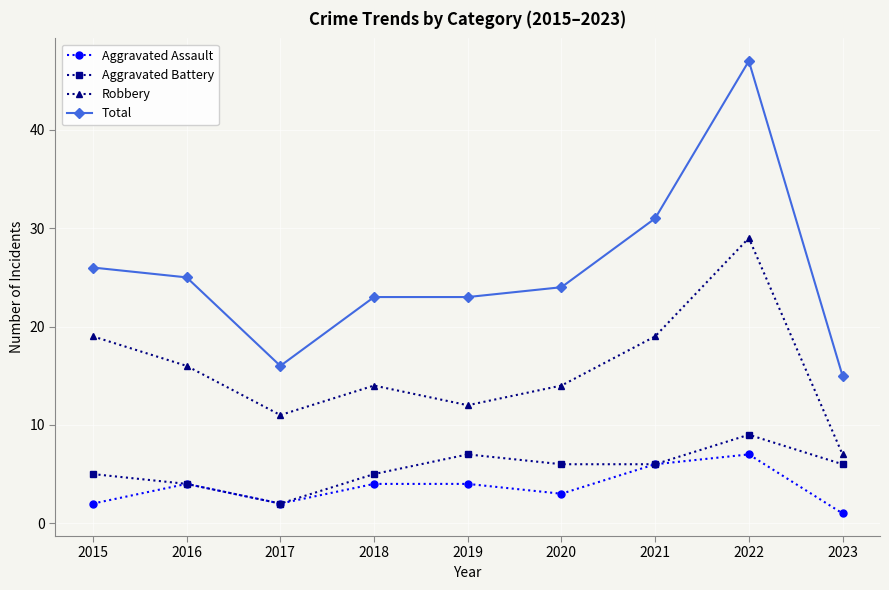

What is the sum of the Aggravated Battery values at 2018 and 2015?

10